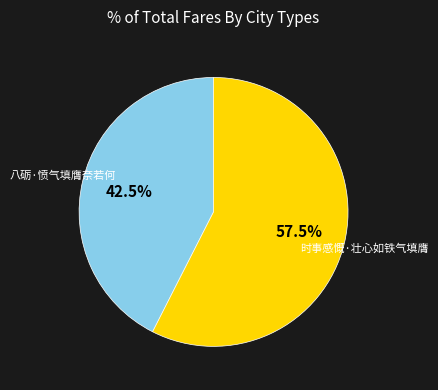

How much of the chart is everything except 时事感慨·壮心如铁气填膺?

42.5%